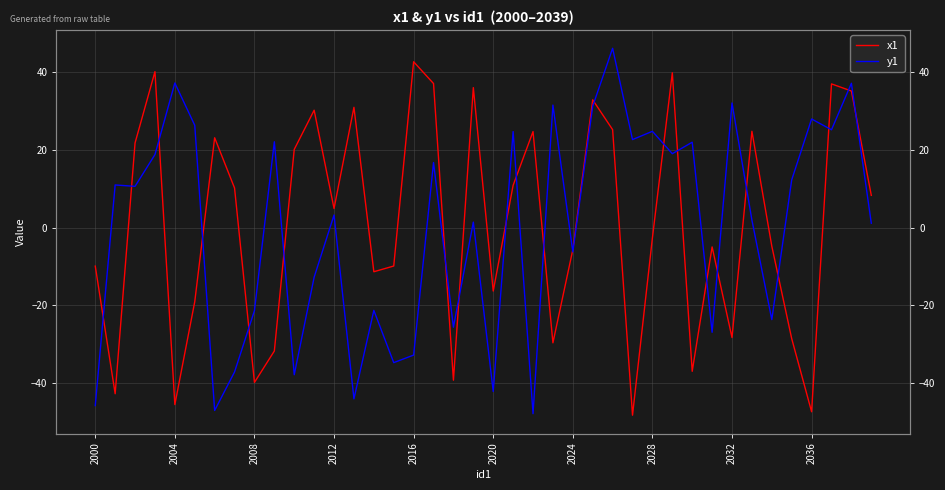

How many lines are shown in the chart?

2